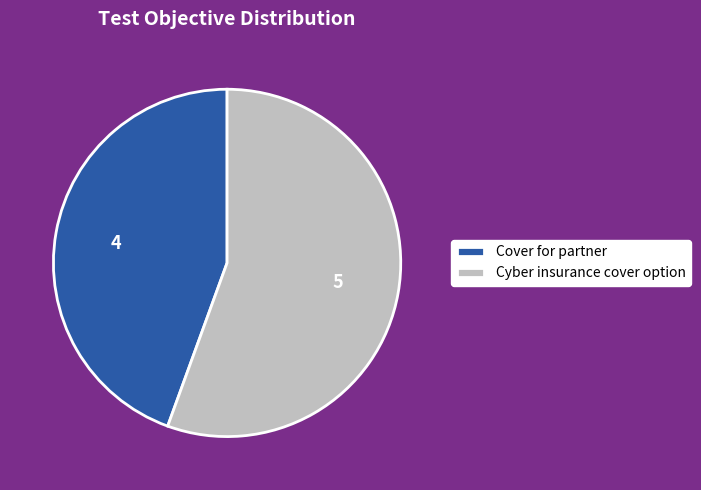

Is it true that Cyber insurance cover option is 56% of the pie?

True